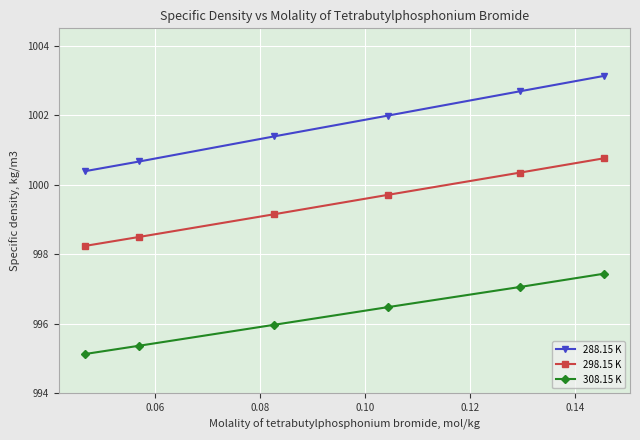

What is the highest value of the 288.15 K series?

1003.1